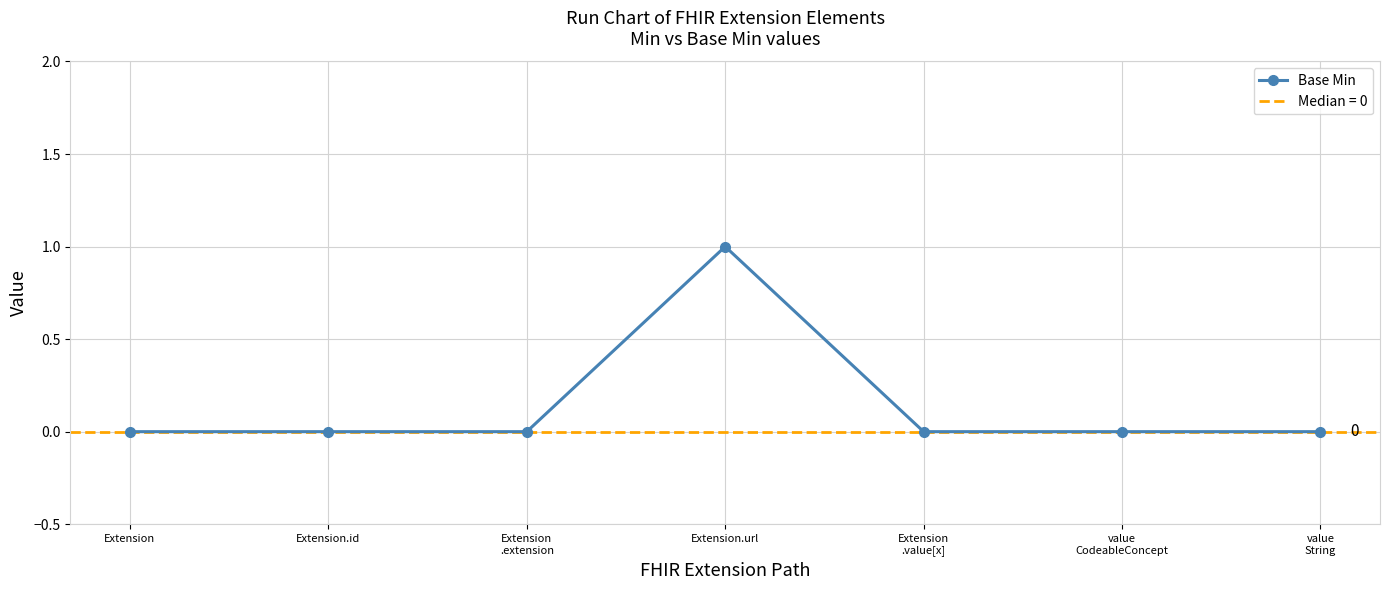

What is the label of the 2nd point from the left?

Extension.id